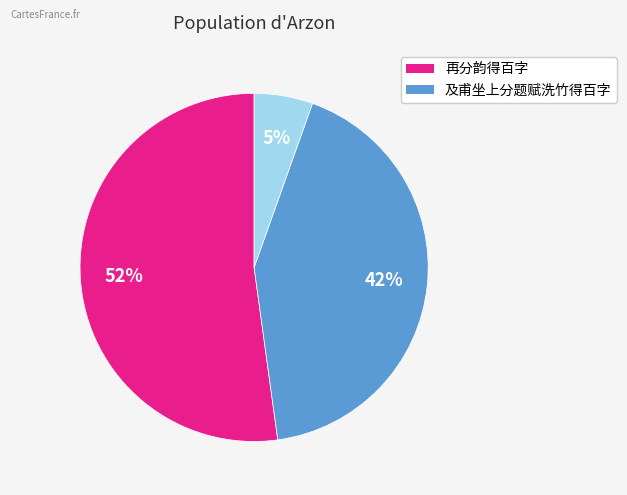

To the nearest percent, what is the difference between the largest and smallest slice percentages?

47%